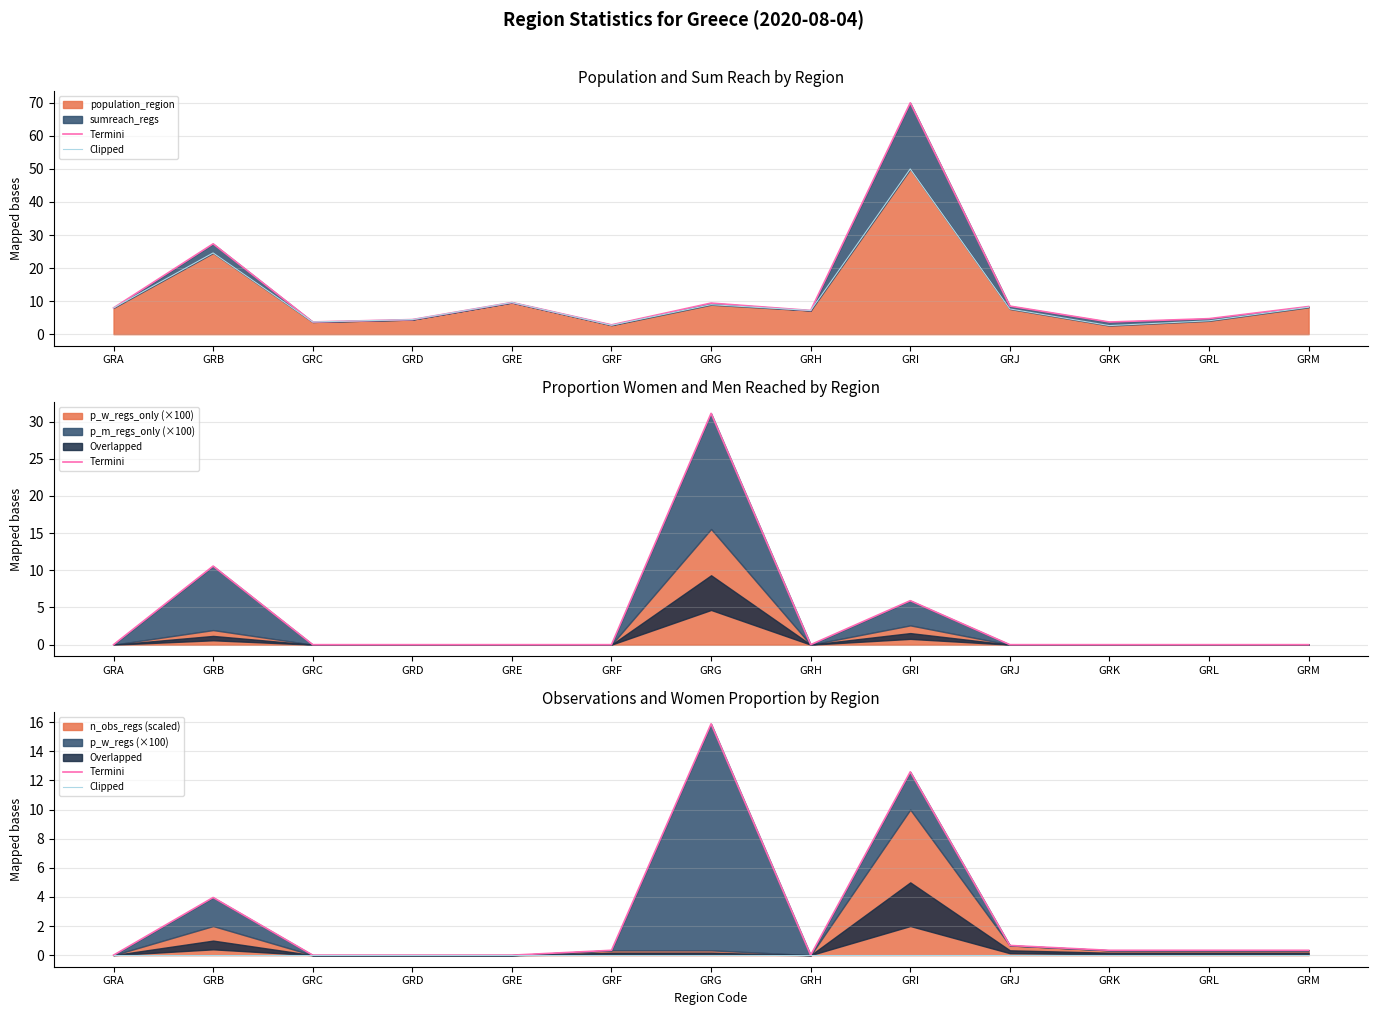

Which series has the widest spread of values?

Termini